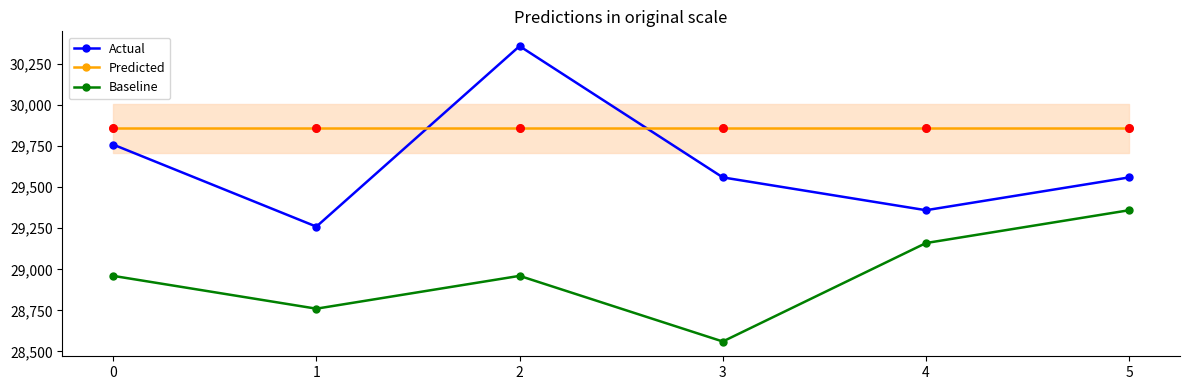

Which series has the largest total across all categories?

Predicted